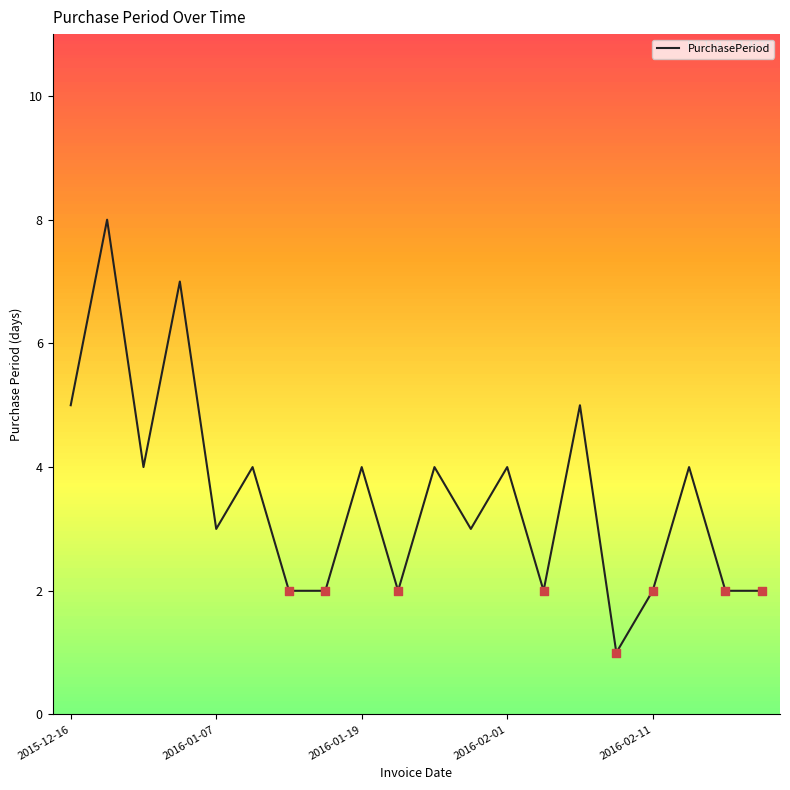

What is the maximum value shown in the chart?

8